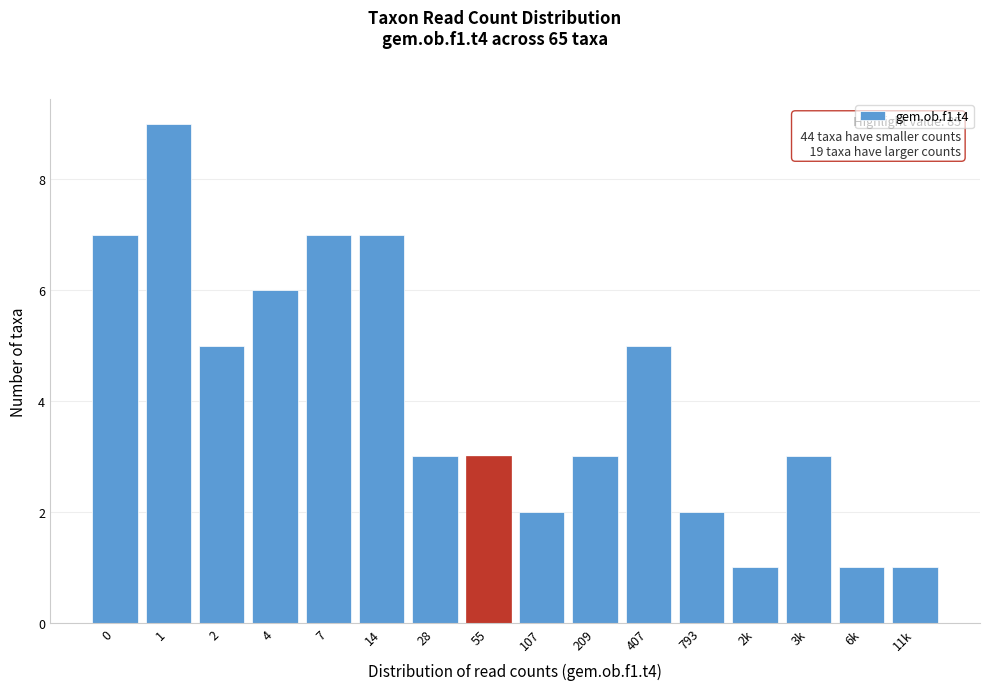

Reading right to left, transcribe all the data shown in this chart.

11k=1	6k=1	3k=3	2k=1	793=2	407=5	209=3	107=2	55=3	28=3	14=7	7=7	4=6	2=5	1=9	0=7